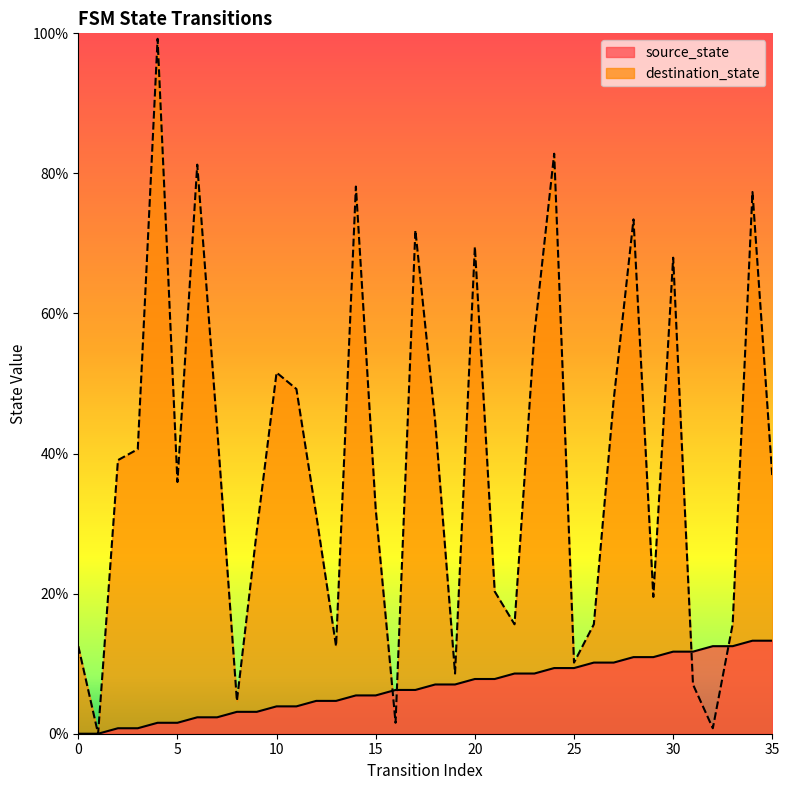

List the series in order of their overall mean, lowest first.

source_state, destination_state